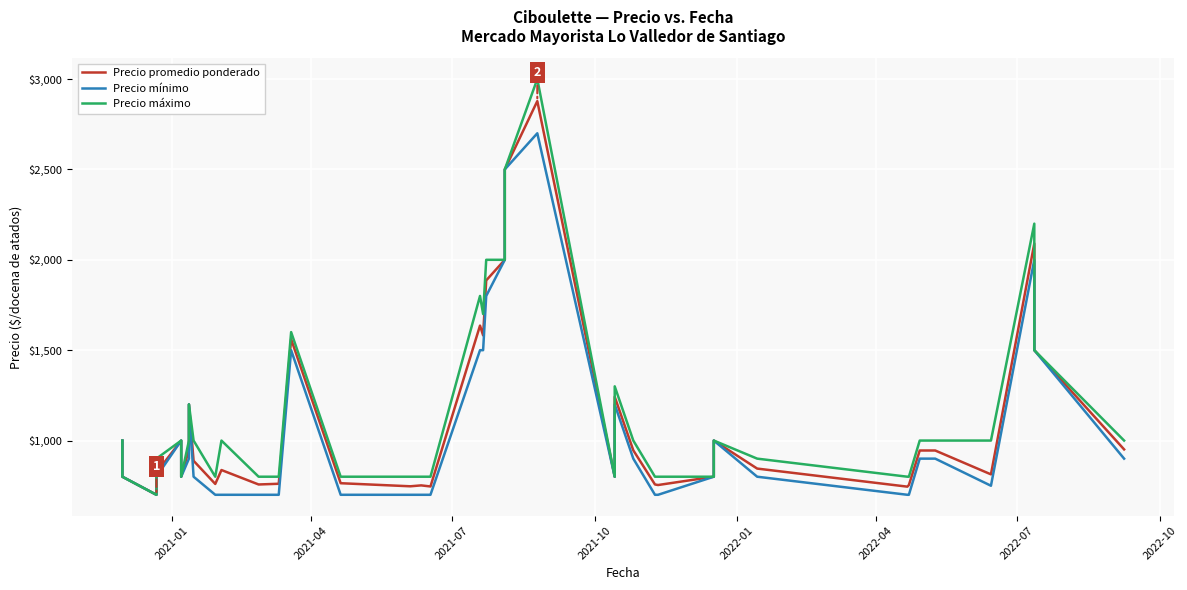

In Precio máximo, how many points are lower than both neighbors (excluding endpoints)?

5